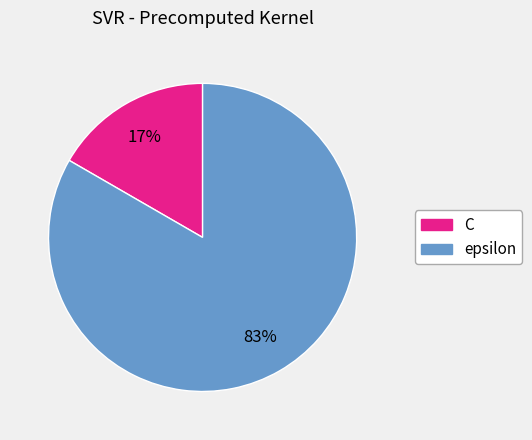

Which has a higher value, C or epsilon?

epsilon